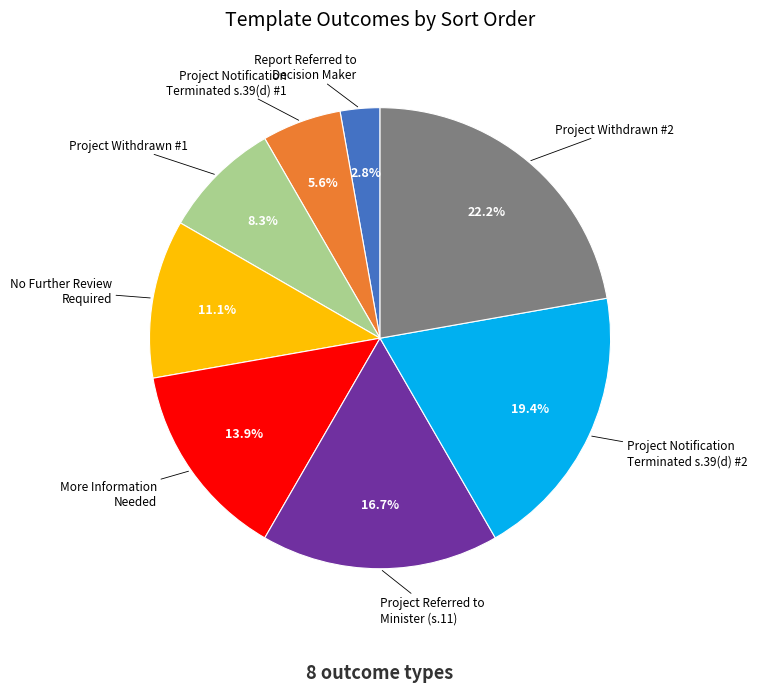

How much of the chart is everything except Project Withdrawn #2?

77.8%